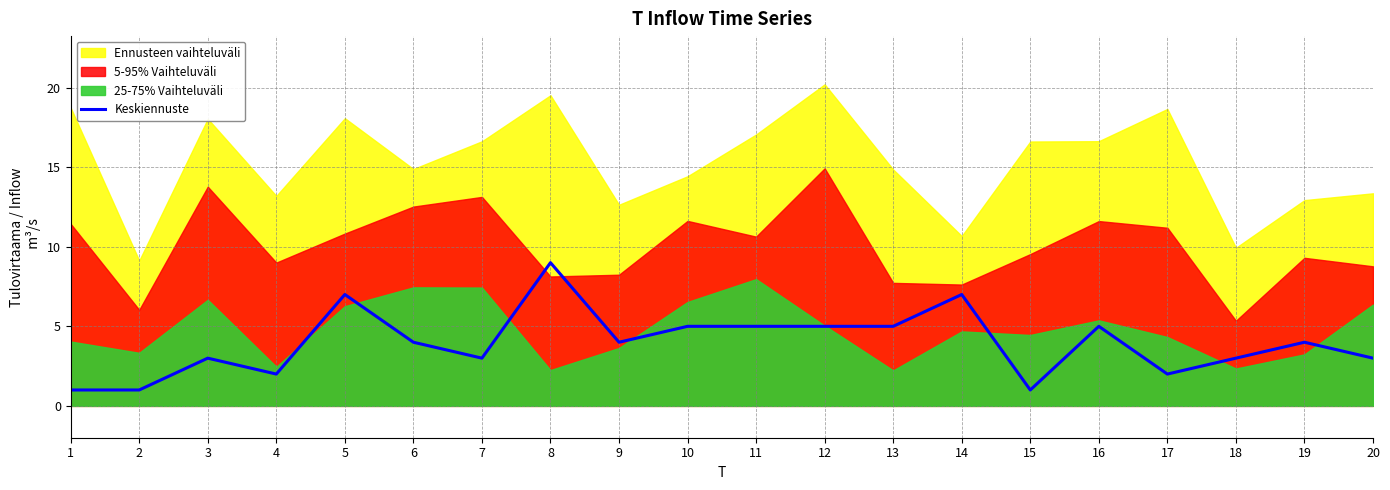

What is the highest value of the Keskiennuste series?

9